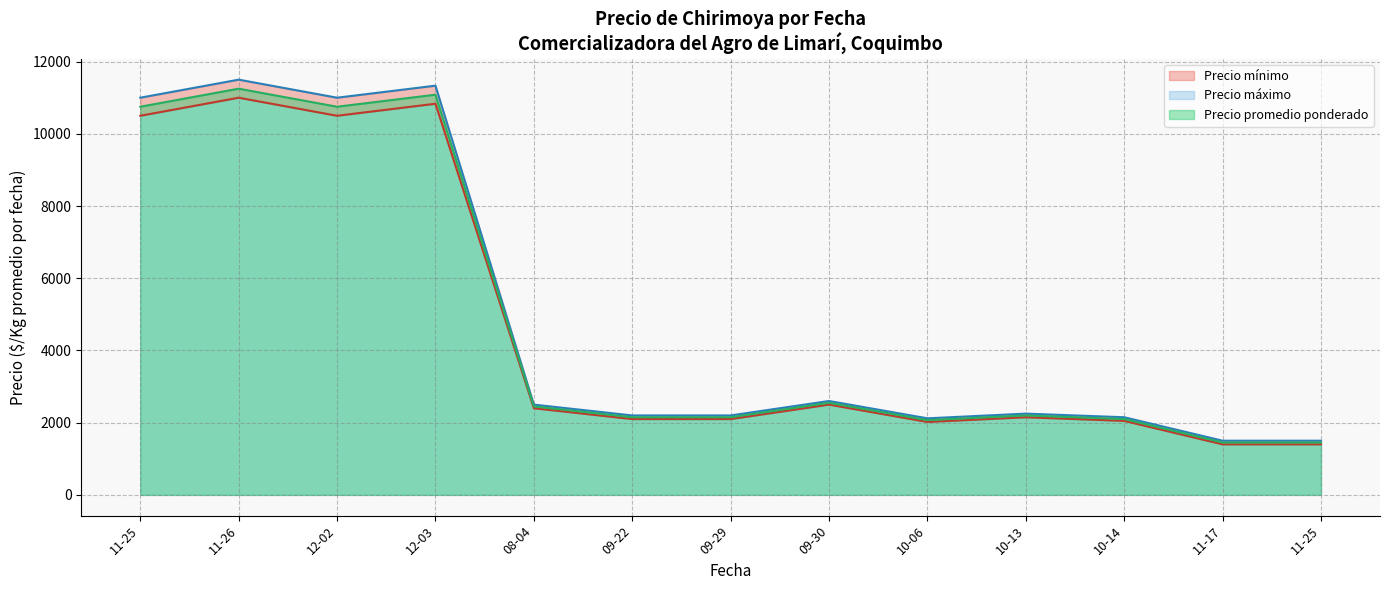

Between 2021-10-13 and 2020-11-26, which is larger?

2020-11-26